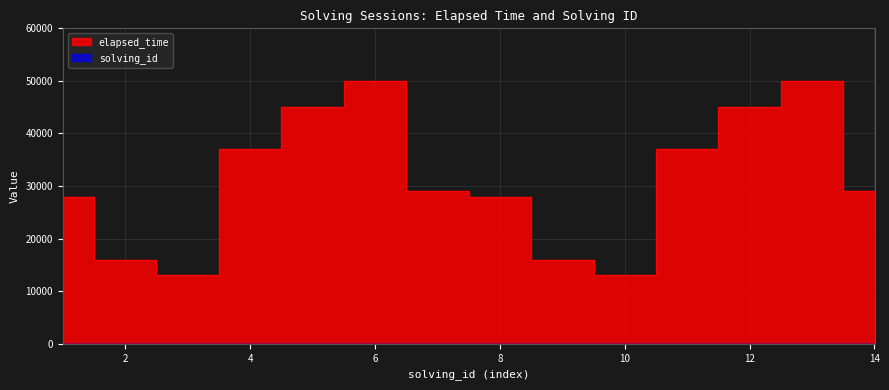

How many lines are shown in the chart?

2